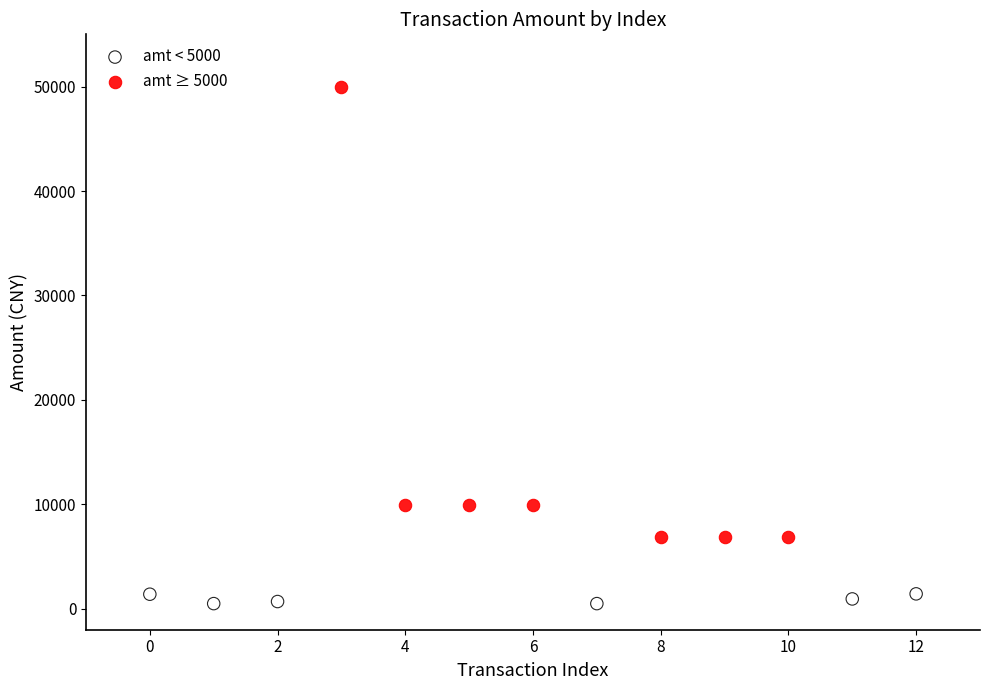

What are all the series names shown in the legend?

amt < 5000, amt ≥ 5000